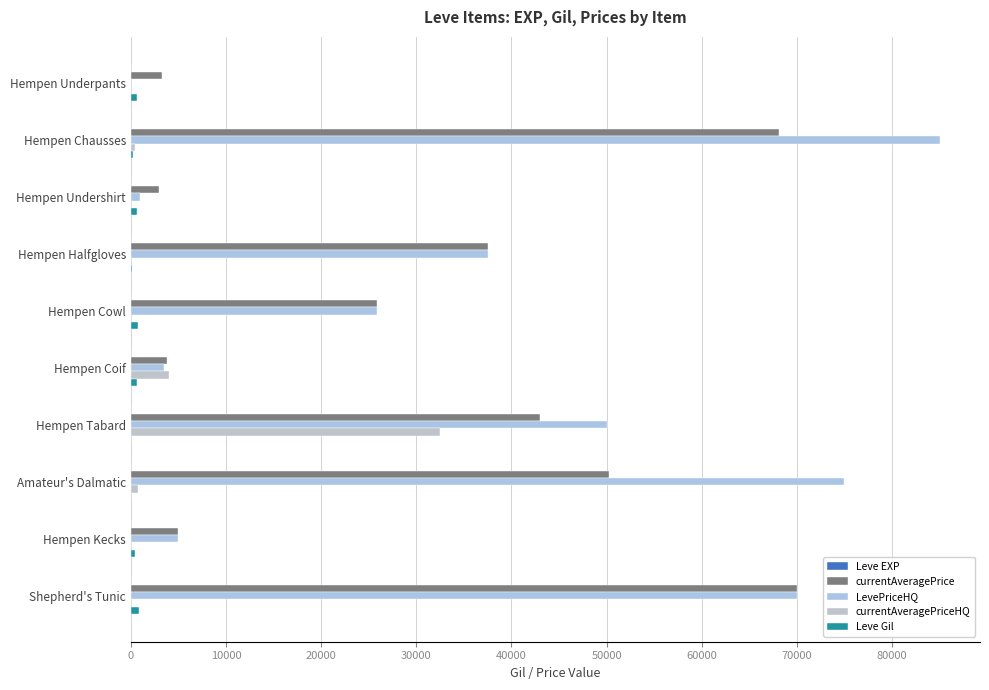

What is the average value of the currentAveragePriceHQ series?

3775